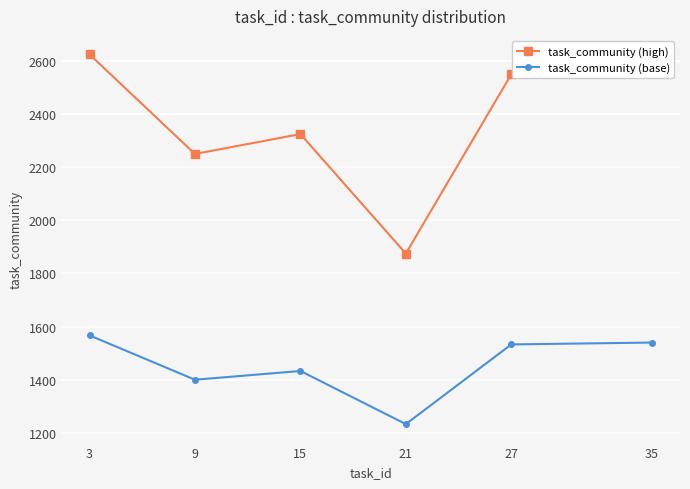

At which label does task_community (base) first exceed 1533?

3